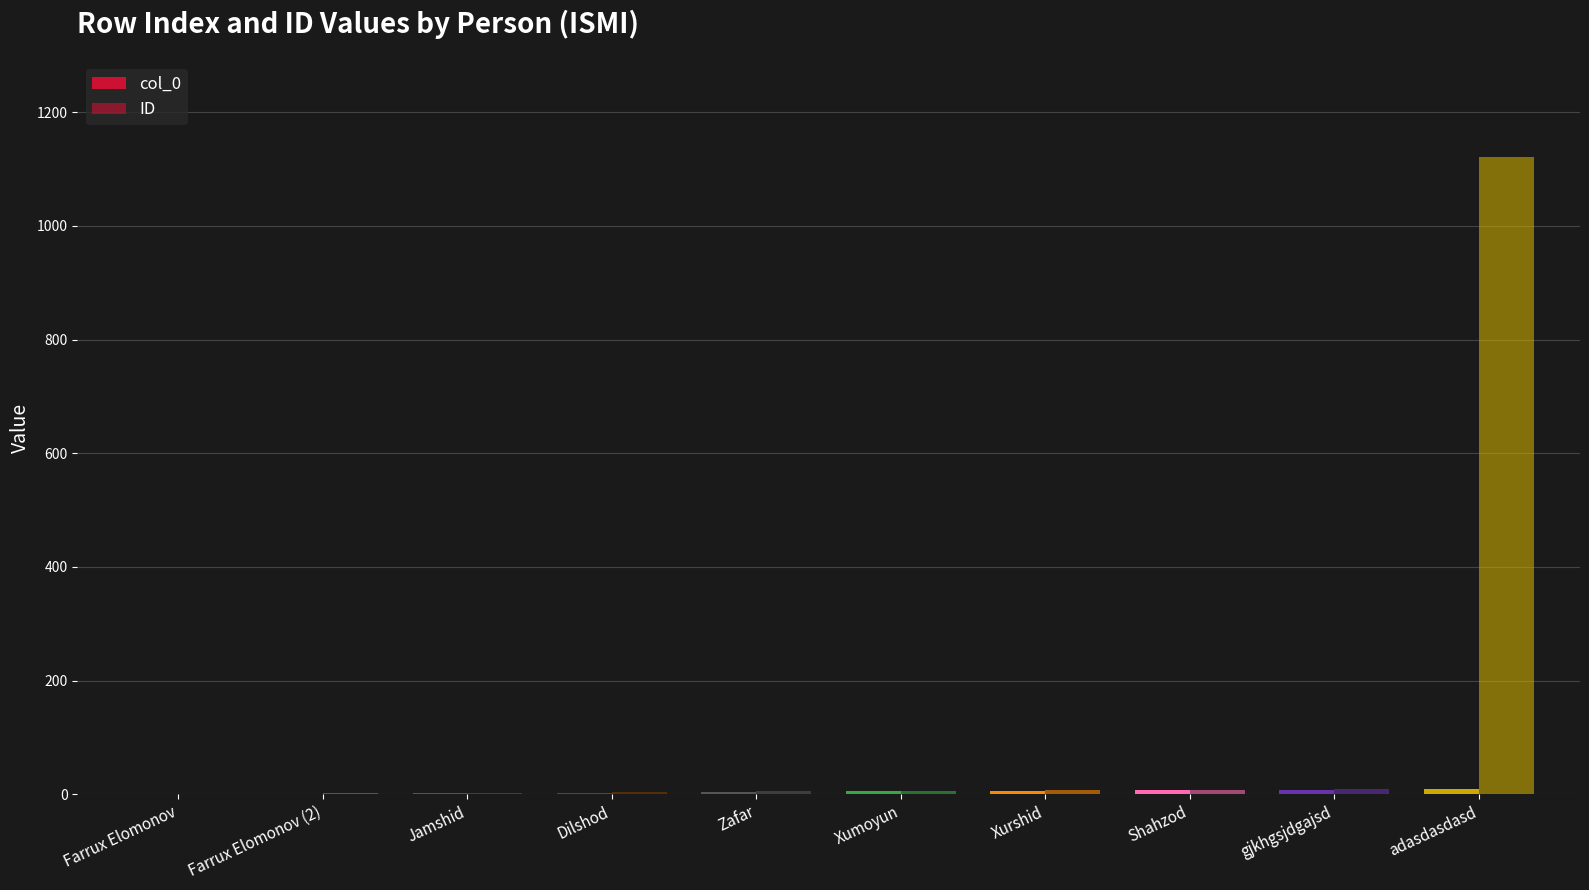

How many data points does each series have?

10